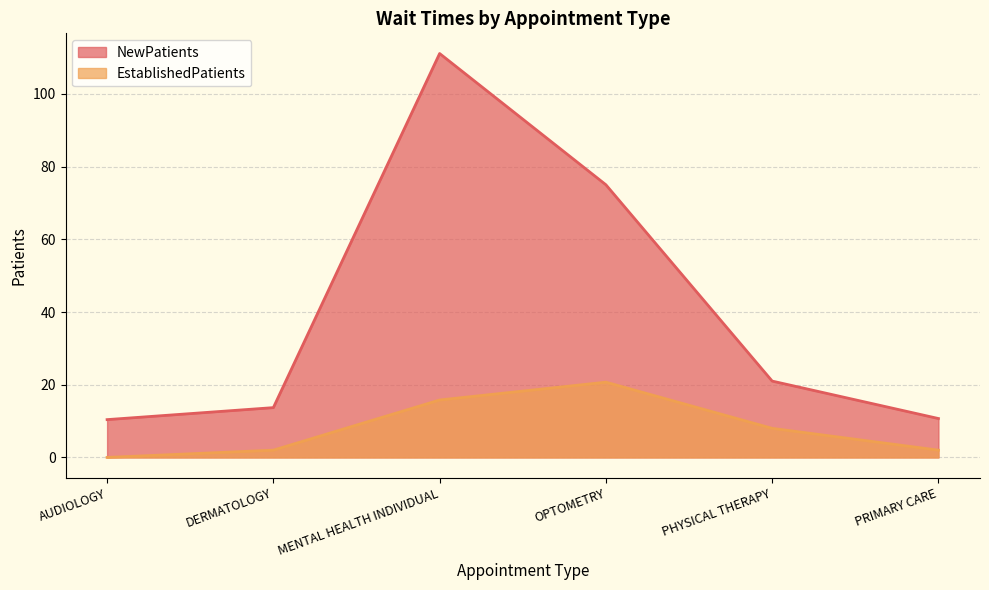

Reading right to left, list all the values displayed in this chart.

NewPatients: PRIMARY CARE=10.7	PHYSICAL THERAPY=21.0	OPTOMETRY=75.0	MENTAL HEALTH INDIVIDUAL=111.1	DERMATOLOGY=13.7	AUDIOLOGY=10.4
EstablishedPatients: PRIMARY CARE=2.0	PHYSICAL THERAPY=8.0	OPTOMETRY=20.7	MENTAL HEALTH INDIVIDUAL=15.8	DERMATOLOGY=2.0	AUDIOLOGY=0.0